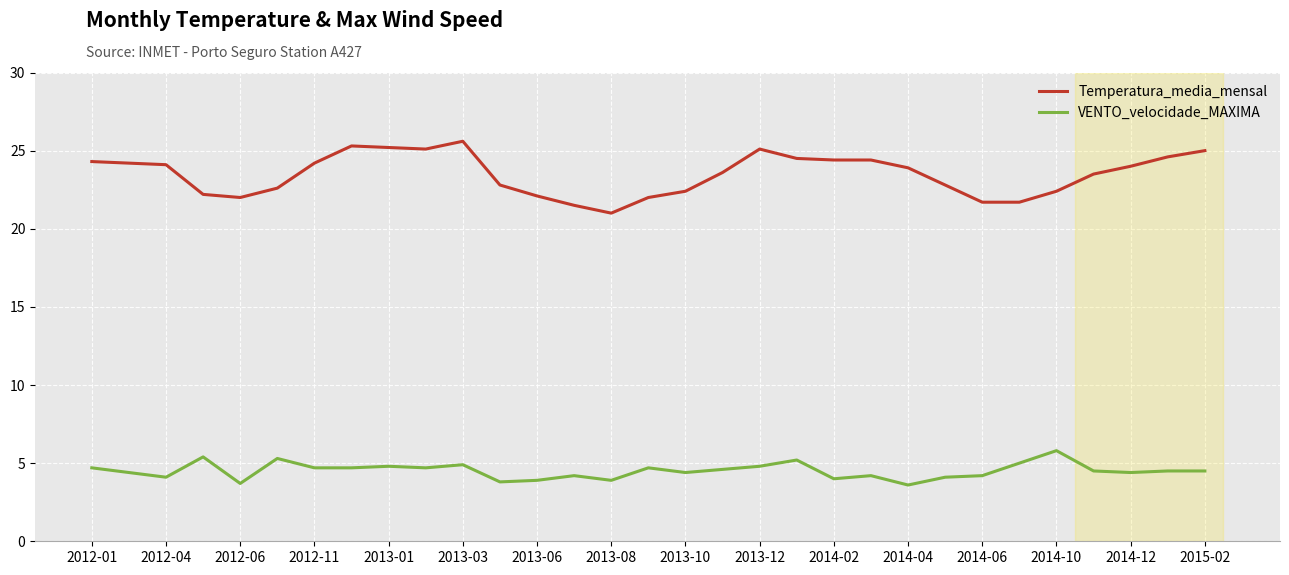

Rank the series by their average value, from lowest to highest.

VENTO_velocidade_MAXIMA, Temperatura_media_mensal